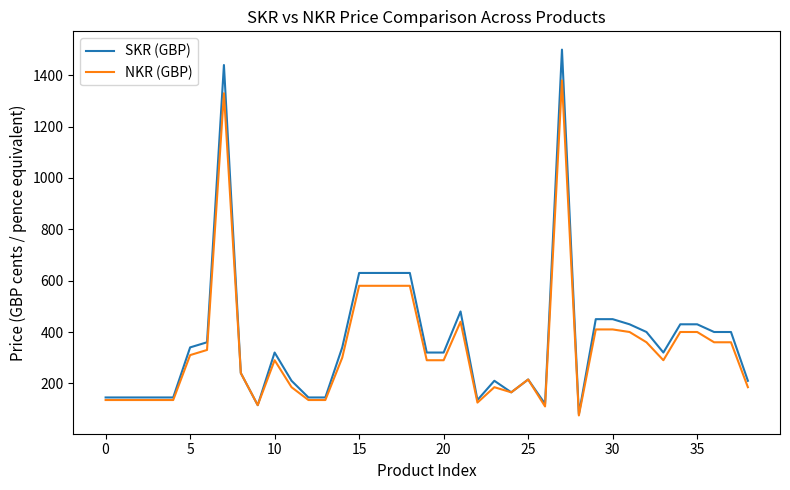

What is the difference between the second highest and minimum values in the NKR (GBP) series?

1255